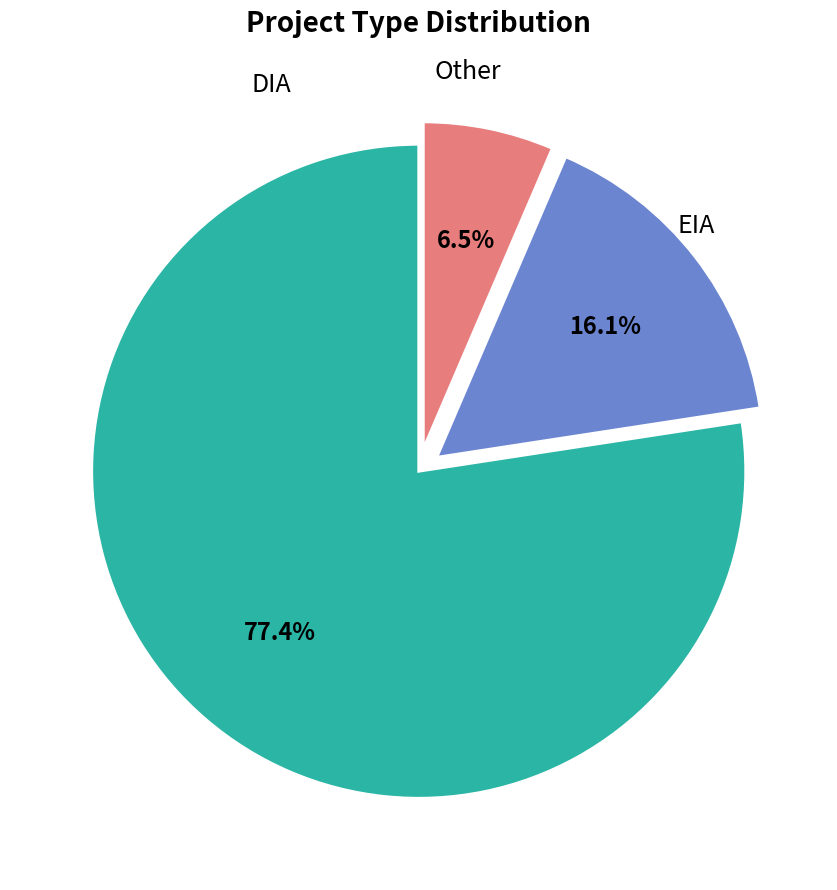

True or false: EIA accounts for 16% of the total.

True